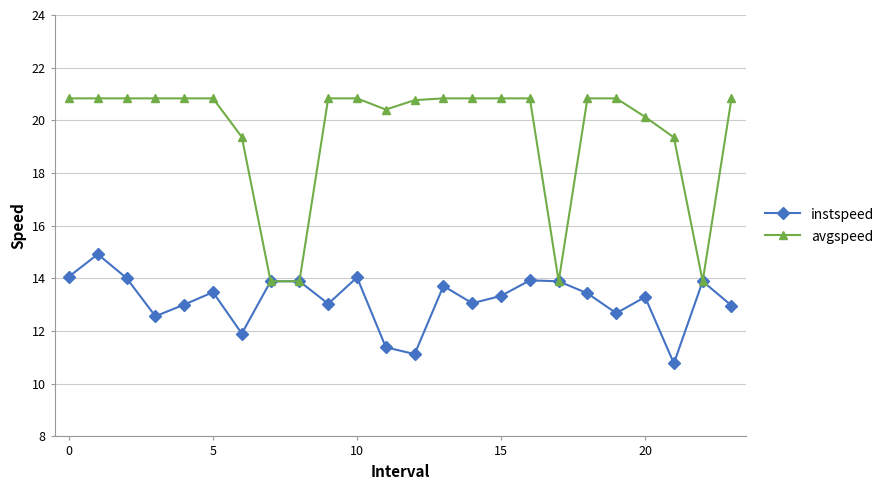

List the series in order of their peak value, highest first.

avgspeed, instspeed